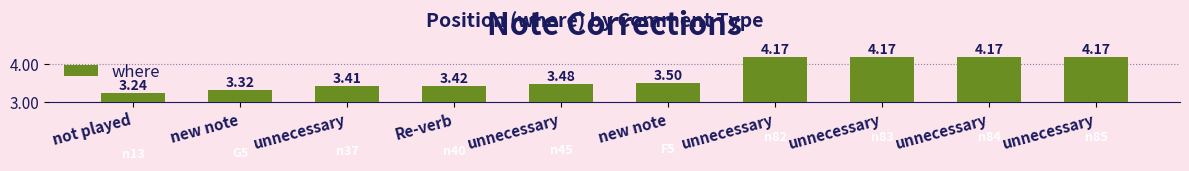

List the labels in order of value, largest first.

unnecessary, unnecessary, unnecessary, unnecessary, new note, unnecessary, Re-verb, unnecessary, new note, not played